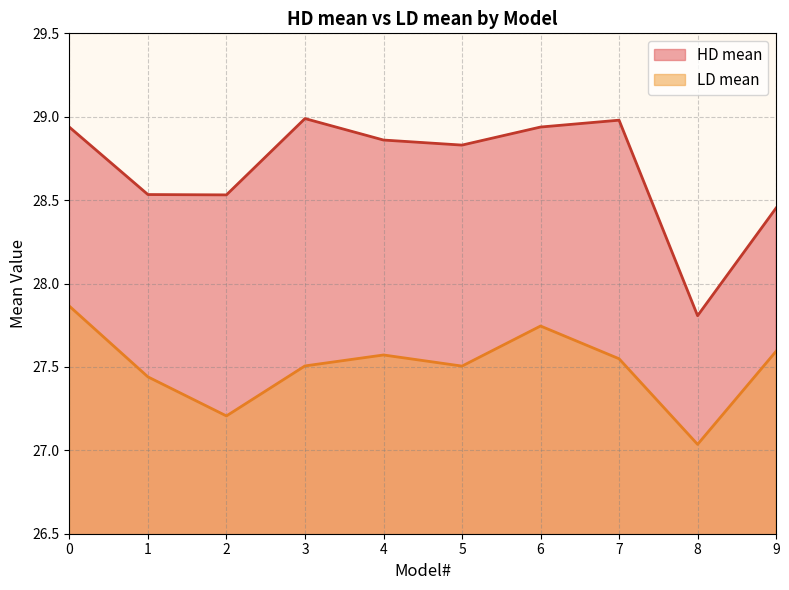

What is the value of the HD mean point at the 4th from the left?

29.0